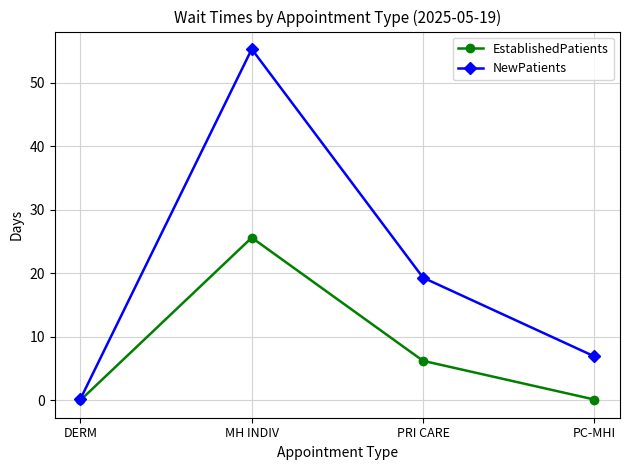

What is the difference between the highest and lowest values at PRI CARE?

13.1